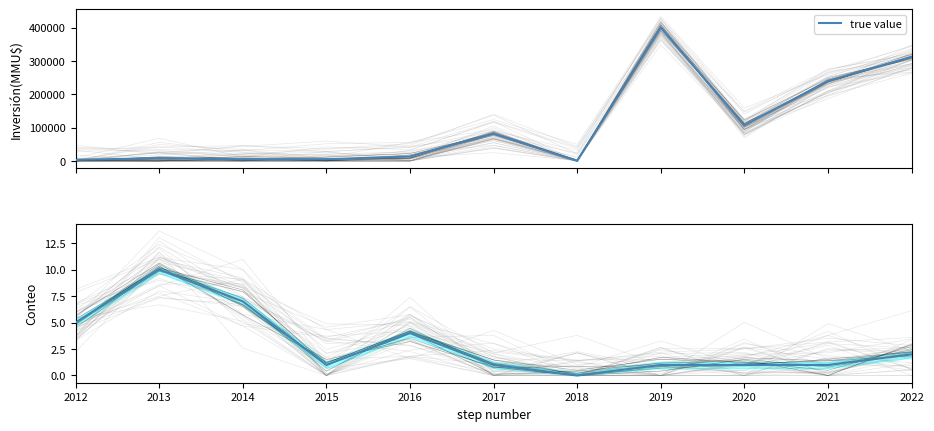

Which label corresponds to the smallest value in the chart?

2018